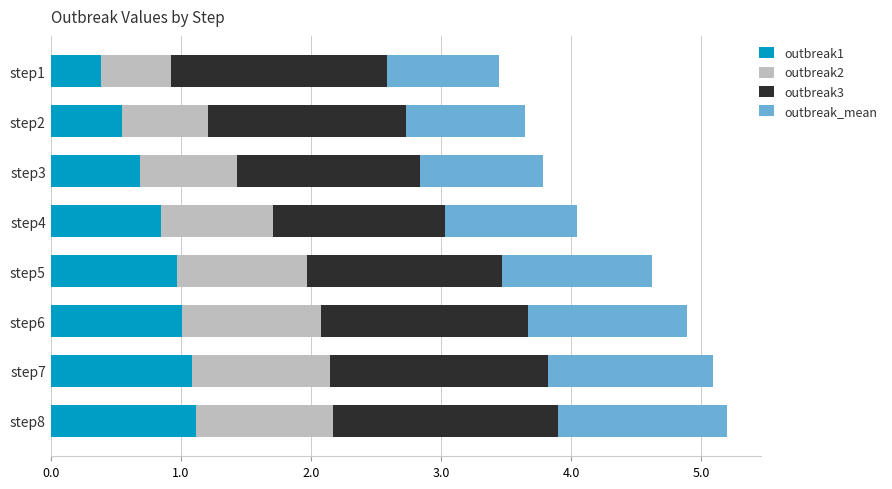

At which label does outbreak1 reach its minimum?

step1